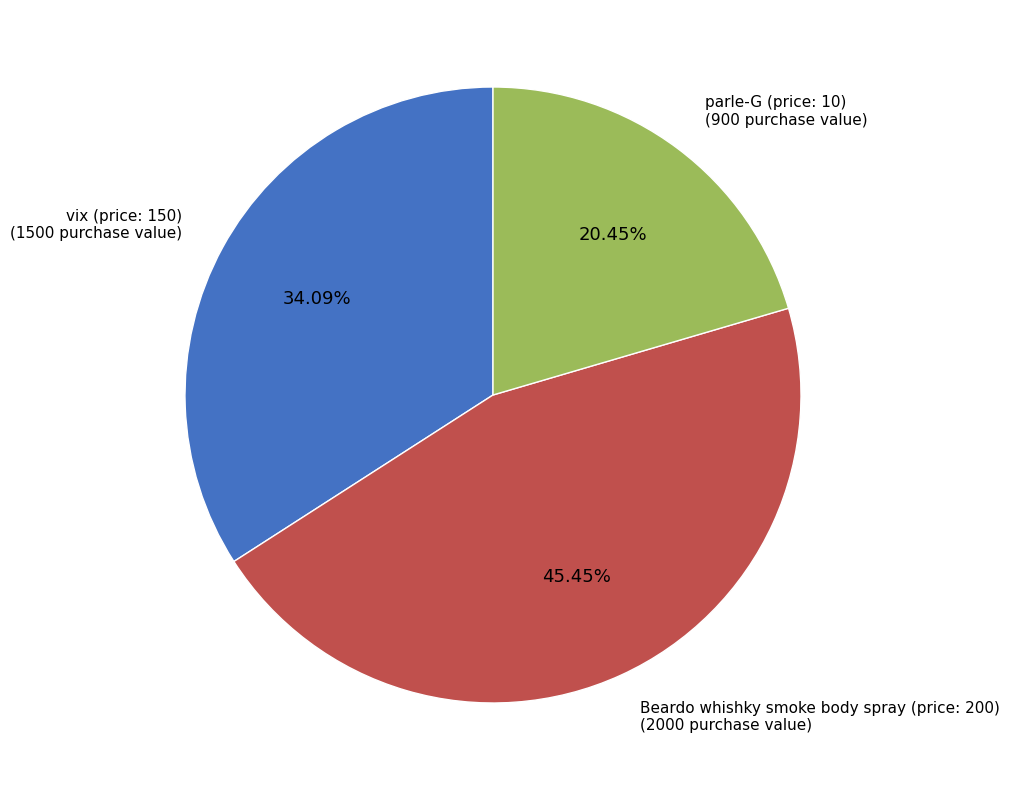

Is there a majority slice in this chart?

No